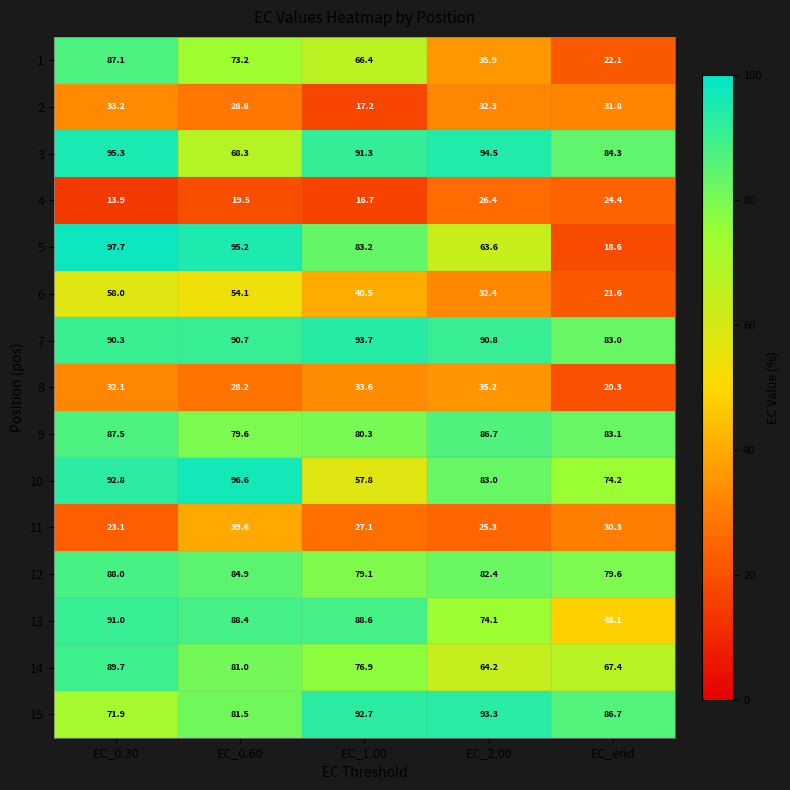

Where does the 15 series first go above 86?

EC_1.00